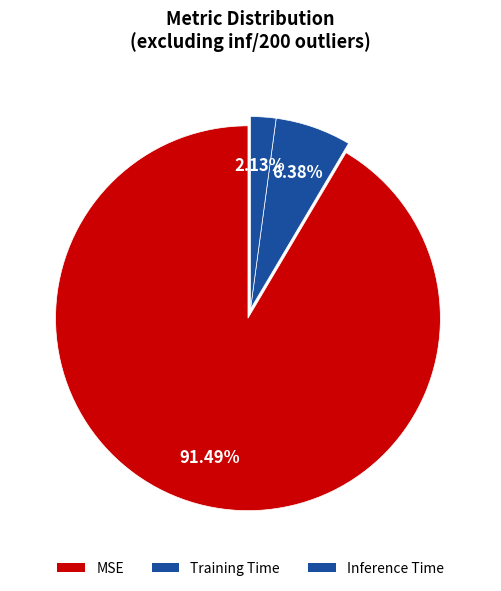

Which category accounts for the majority?

MSE